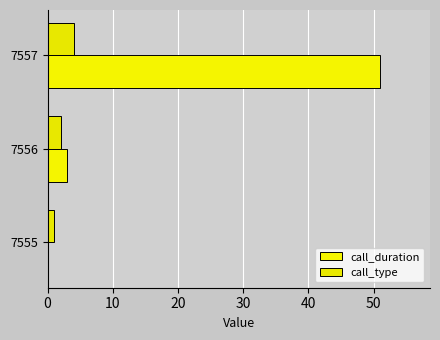

How many distinct data groups are displayed?

2